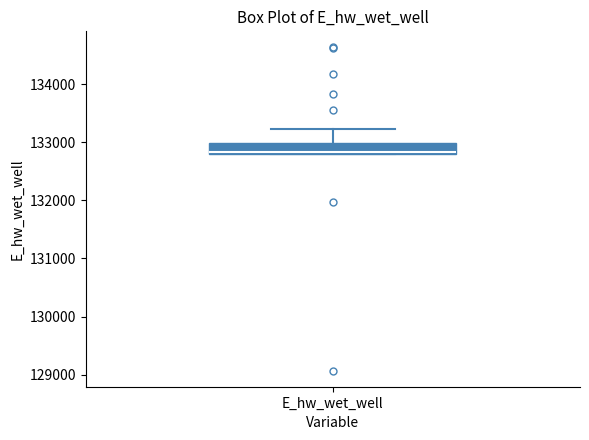

Read this box plot against the y-axis: the position of the median line, the range covered by the box, and the ends of both whiskers. The values are not printed on the chart, so give them approximately, as read against the axis.

median 132800 (drawn on the box's lower edge), box 132800 to 133000, whiskers 132800 to 133200